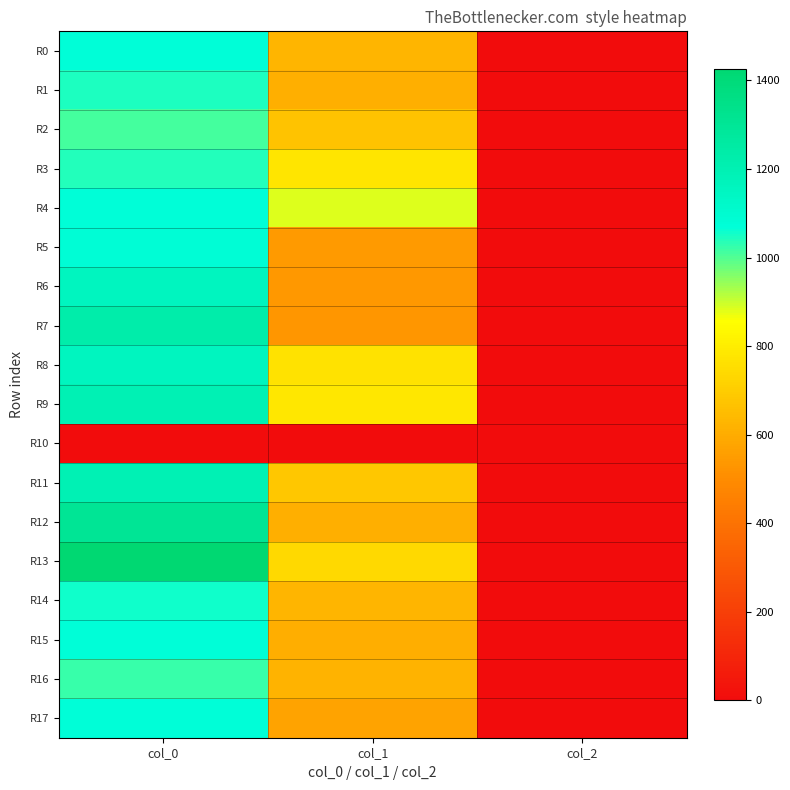

At how many categories does at least one series exceed 843?

2